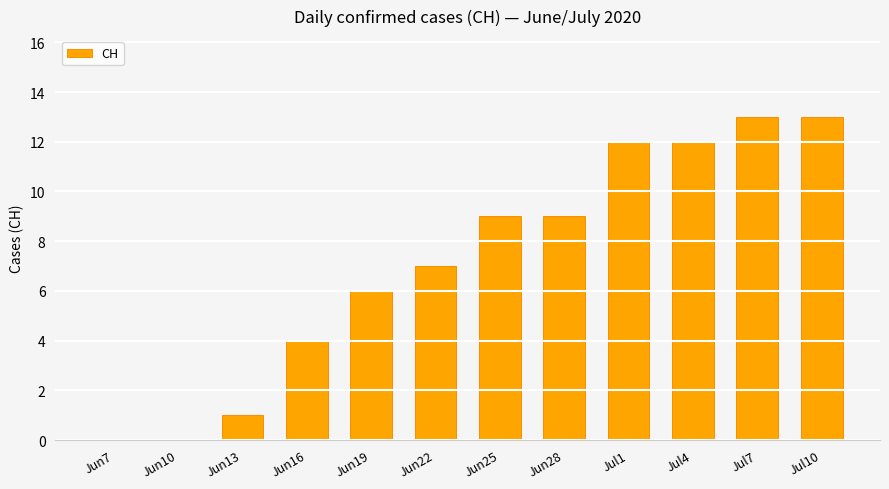

What is the change in value from Jul4 to Jul10?

+1